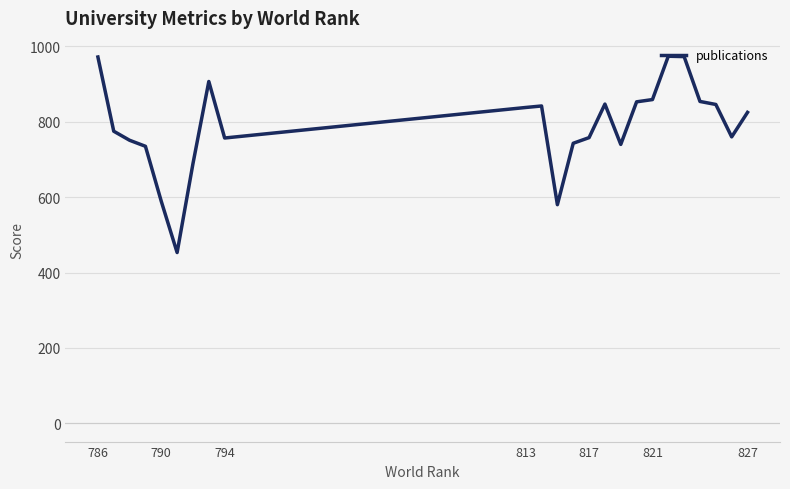

What is the greatest value displayed?

974